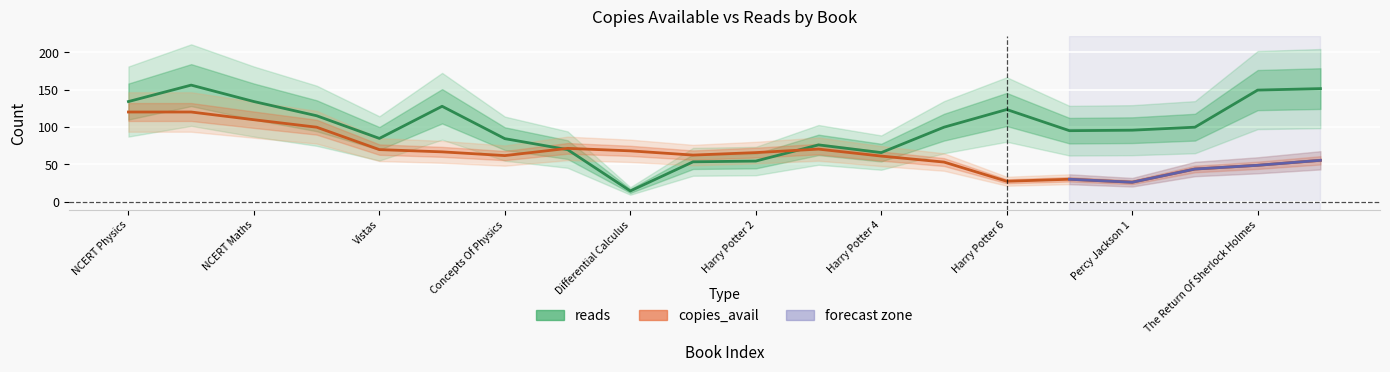

At how many categories does at least one series exceed 104?

8